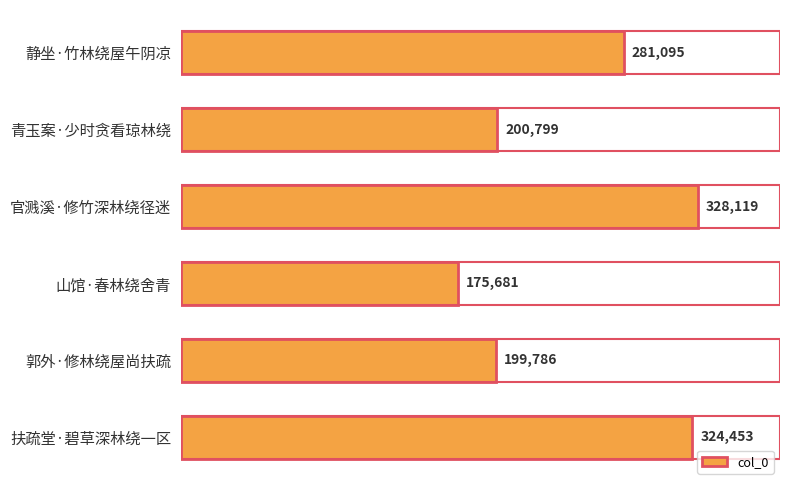

What is the greatest value displayed?

328119